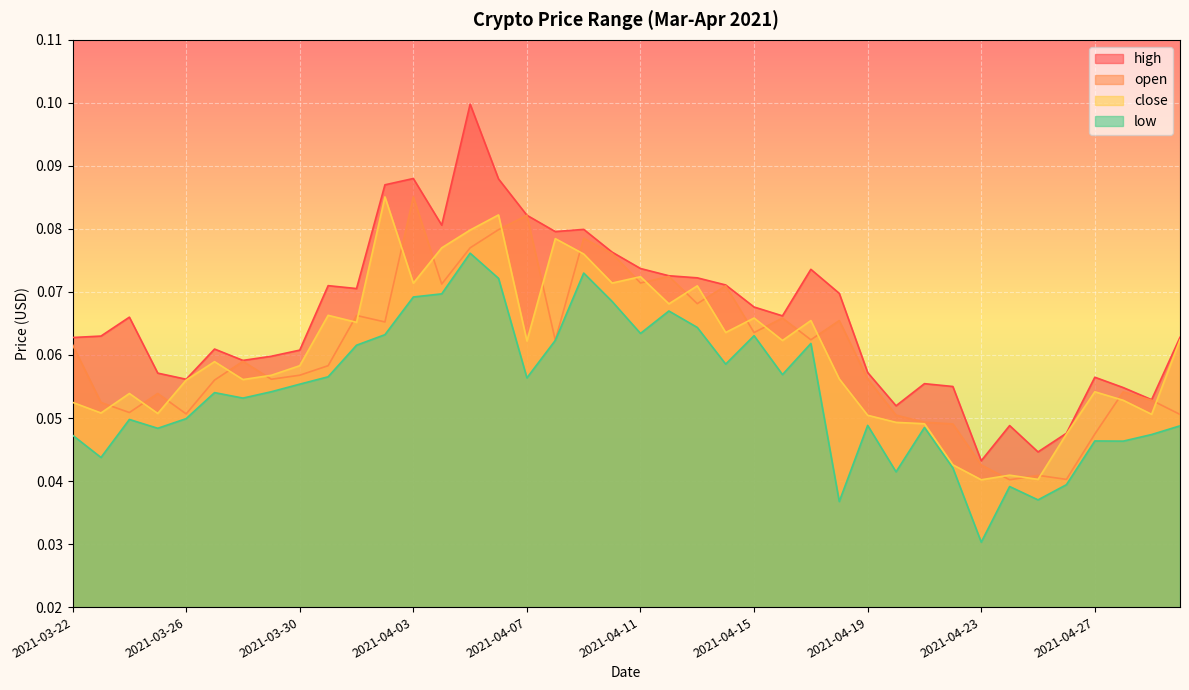

Reading right to left, what are all the values shown in this chart?

high: 0.1	0.1	0.1	0.1	0.0	0.0	0.0	0.0	0.1	0.1	0.1	0.1	0.1	0.1	0.1	0.1	0.1	0.1	0.1	0.1	0.1	0.1	0.1	0.1	0.1	0.1	0.1	0.1	0.1	0.1	0.1	0.1	0.1	0.1	0.1	0.1	0.1	0.1	0.1	0.1
open: 0.1	0.1	0.1	0.0	0.0	0.0	0.0	0.0	0.0	0.0	0.1	0.1	0.1	0.1	0.1	0.1	0.1	0.1	0.1	0.1	0.1	0.1	0.1	0.1	0.1	0.1	0.1	0.1	0.1	0.1	0.1	0.1	0.1	0.1	0.1	0.1	0.1	0.1	0.1	0.1
close: 0.1	0.1	0.1	0.1	0.0	0.0	0.0	0.0	0.0	0.0	0.0	0.1	0.1	0.1	0.1	0.1	0.1	0.1	0.1	0.1	0.1	0.1	0.1	0.1	0.1	0.1	0.1	0.1	0.1	0.1	0.1	0.1	0.1	0.1	0.1	0.1	0.1	0.1	0.1	0.1
low: 0.0	0.0	0.0	0.0	0.0	0.0	0.0	0.0	0.0	0.0	0.0	0.0	0.0	0.1	0.1	0.1	0.1	0.1	0.1	0.1	0.1	0.1	0.1	0.1	0.1	0.1	0.1	0.1	0.1	0.1	0.1	0.1	0.1	0.1	0.1	0.0	0.0	0.0	0.0	0.0